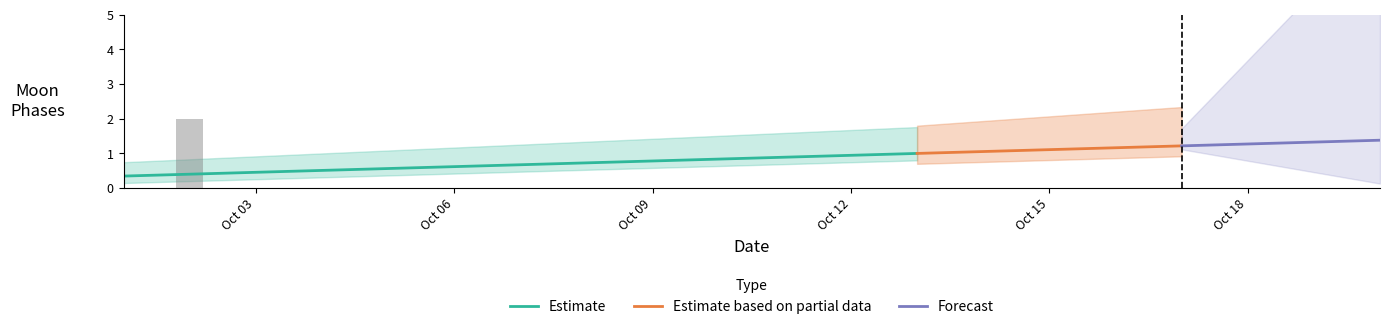

The value of Estimate at Oct 09 is 0.2. True or false?

False